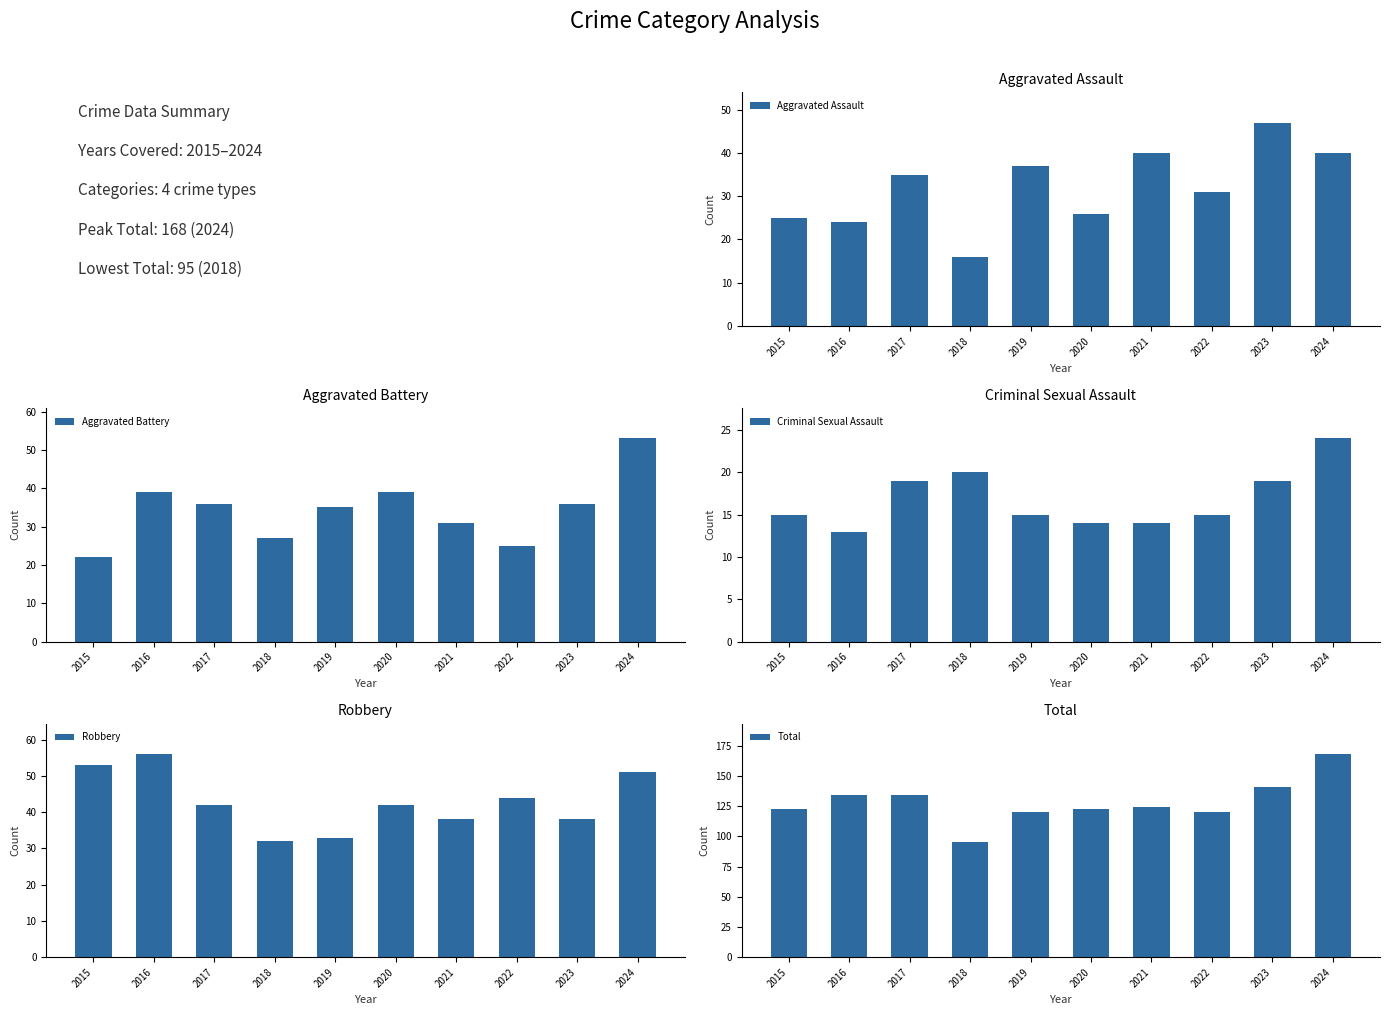

What is the difference between the maximum and minimum values in the Aggravated Assault series?

31